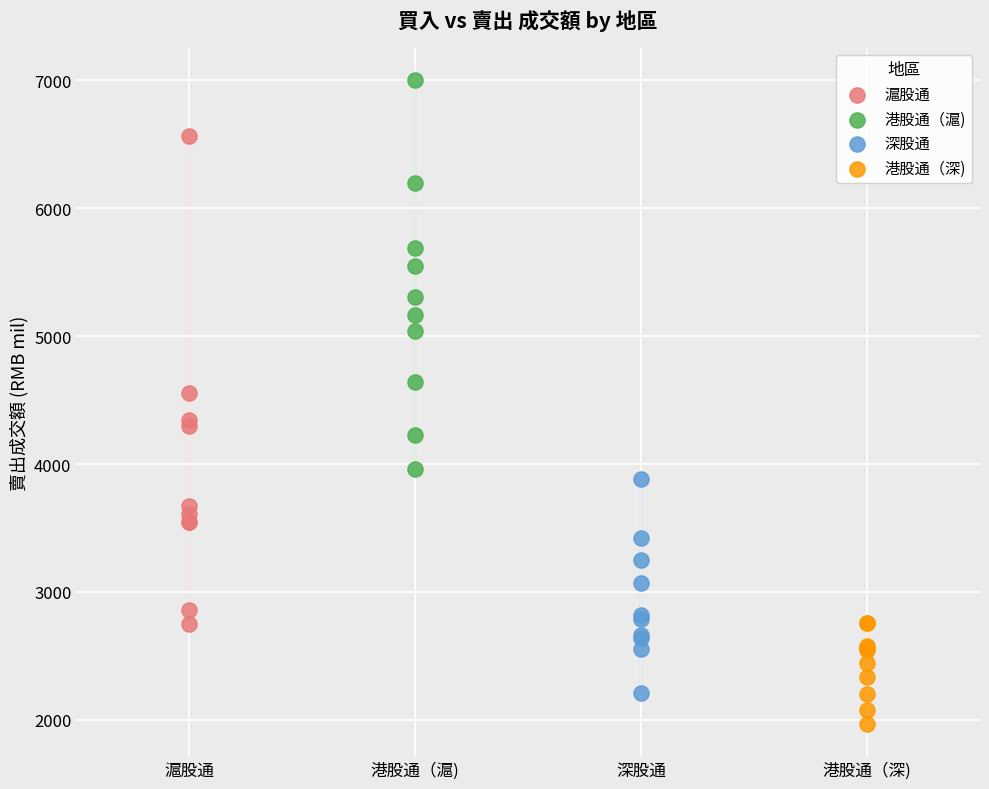

Which series reaches the minimum Y coordinate?

港股通（深)